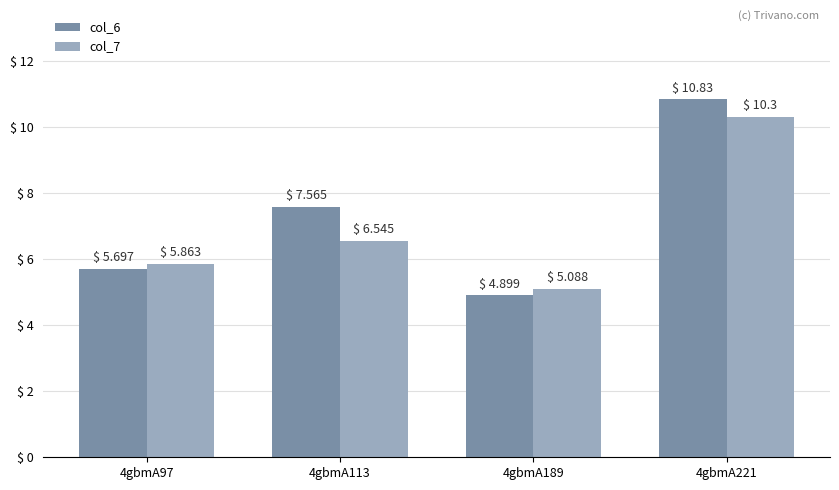

The col_6 series shows 8.0 at 4gbmA189. True or false?

False